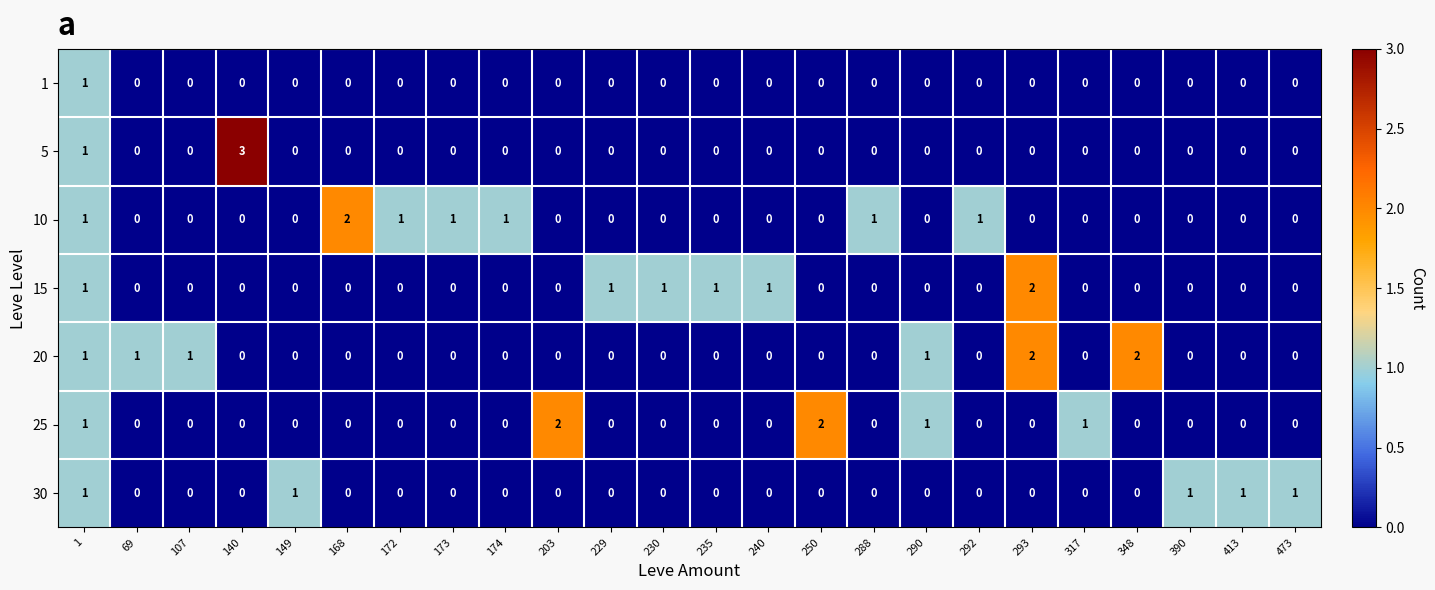

Which series has the largest range (max minus min)?

5